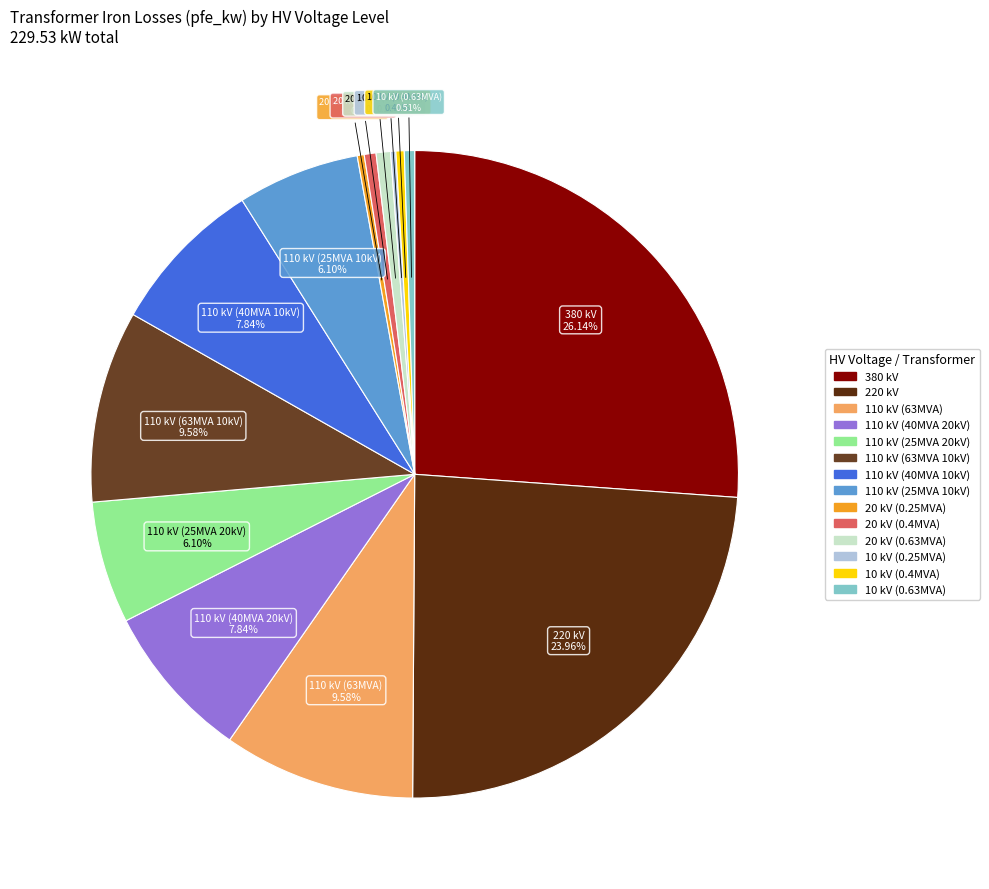

Count the number of slices in the pie.

14